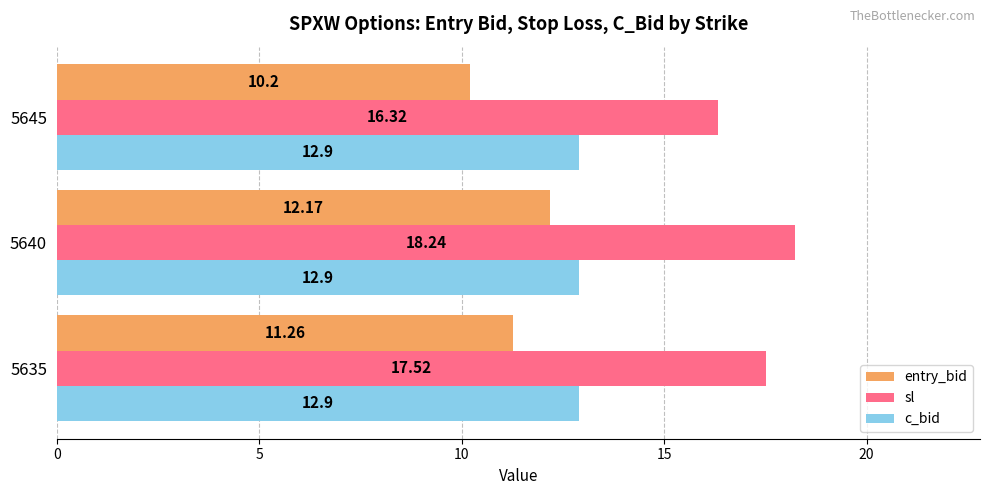

At which category is the sum across all series the highest?

5640